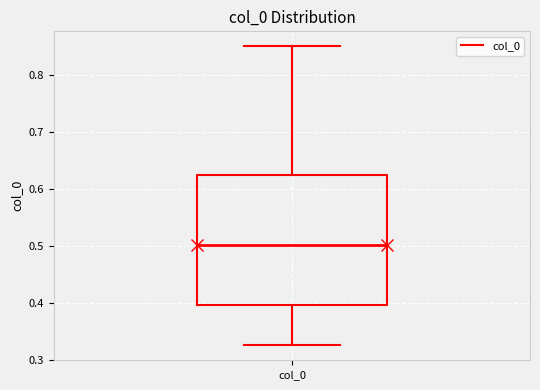

Transcribe this box plot: give where the median line is, the range the box spans, and where the two whiskers end, as read against the y-axis. The values are not printed on the chart, so give them approximately, as read against the axis.

median 0.50, box 0.40 to 0.63, whiskers 0.33 to 0.85